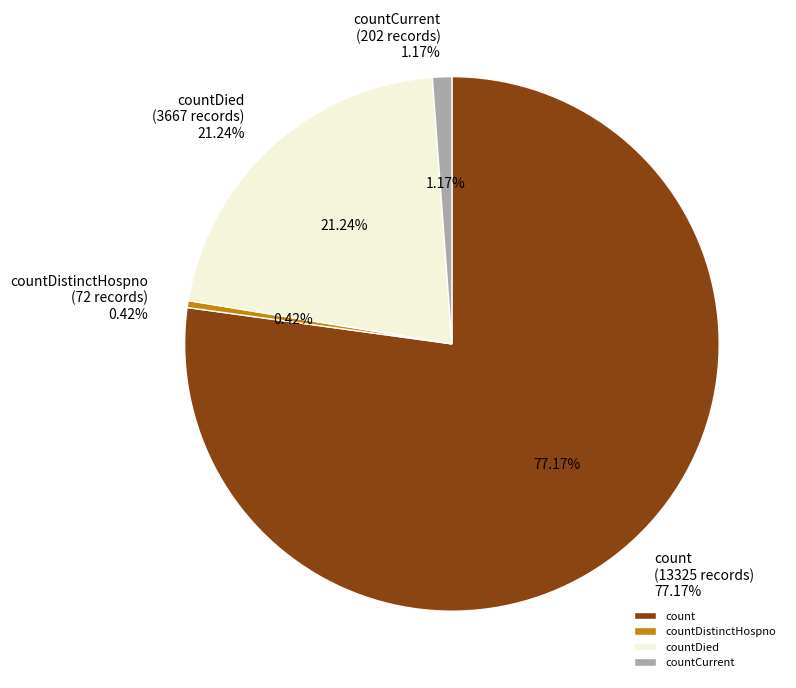

What is the change in value from count to countDistinctHospno?

-13253